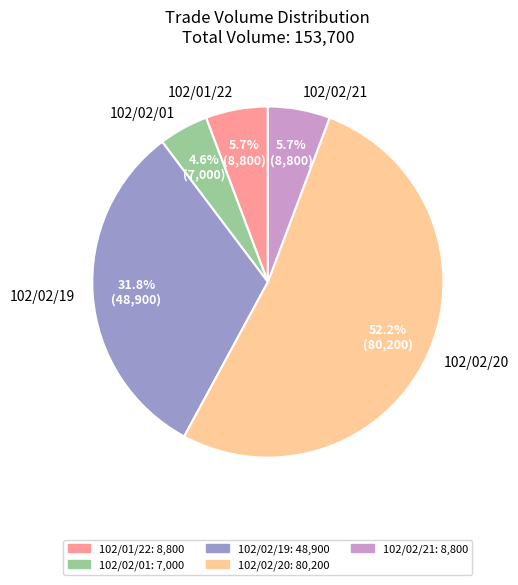

Which has a higher value, 102/01/22 or 102/02/20?

102/02/20